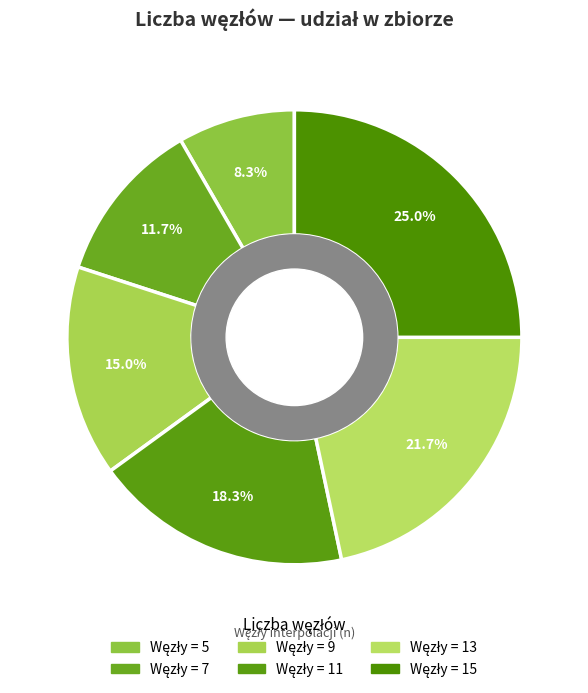

Count the number of slices in the pie.

6